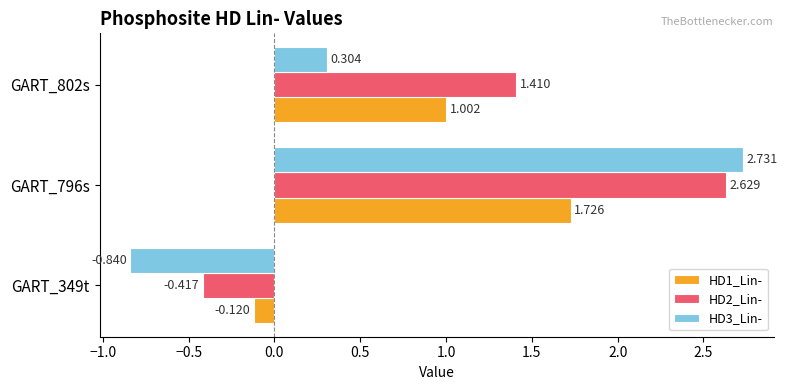

Is the value of HD3_Lin- at GART_802s greater than the value of HD1_Lin- at GART_802s?

No